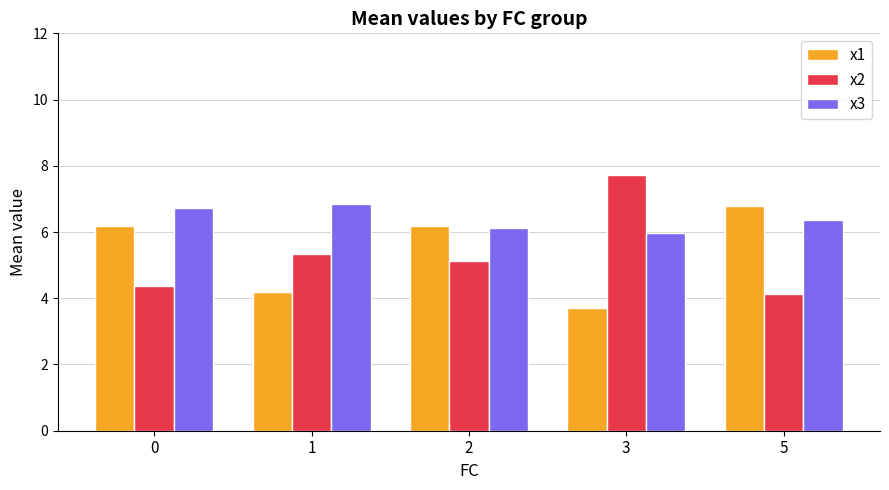

Which series has the widest spread of values?

x2